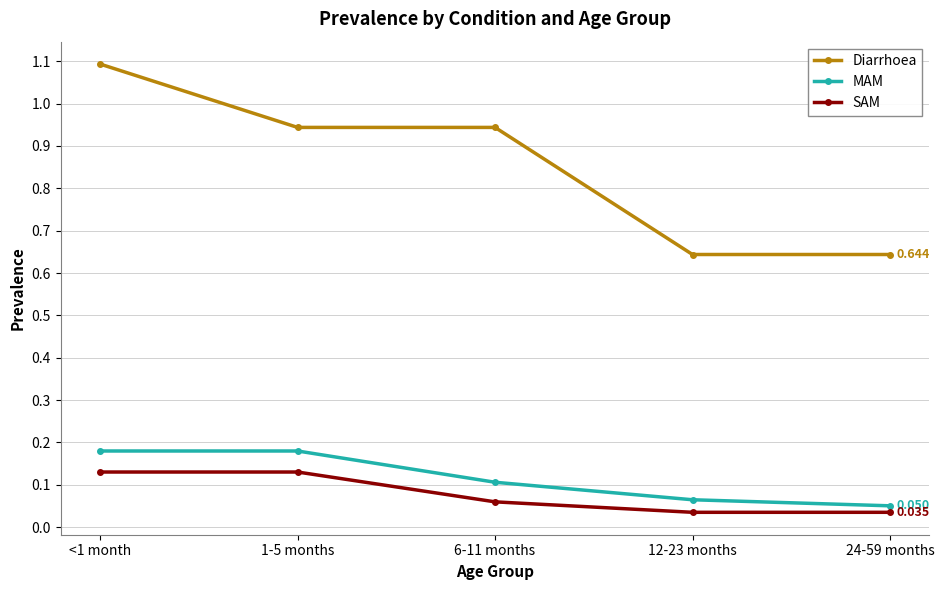

True or false: MAM and SAM intersect in this chart.

False